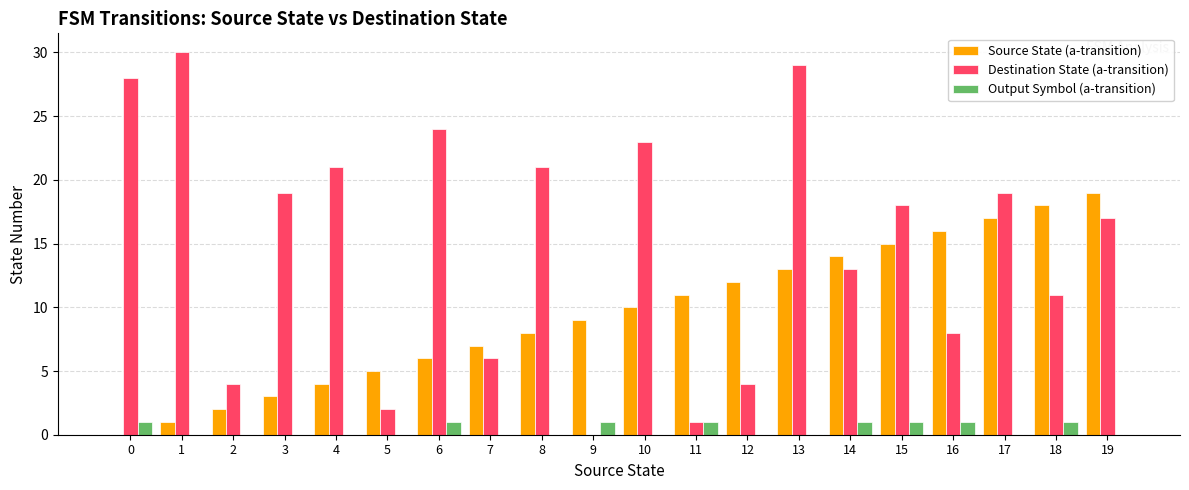

Between 13 and 18, which series saw the biggest shift?

Destination State (a-transition)